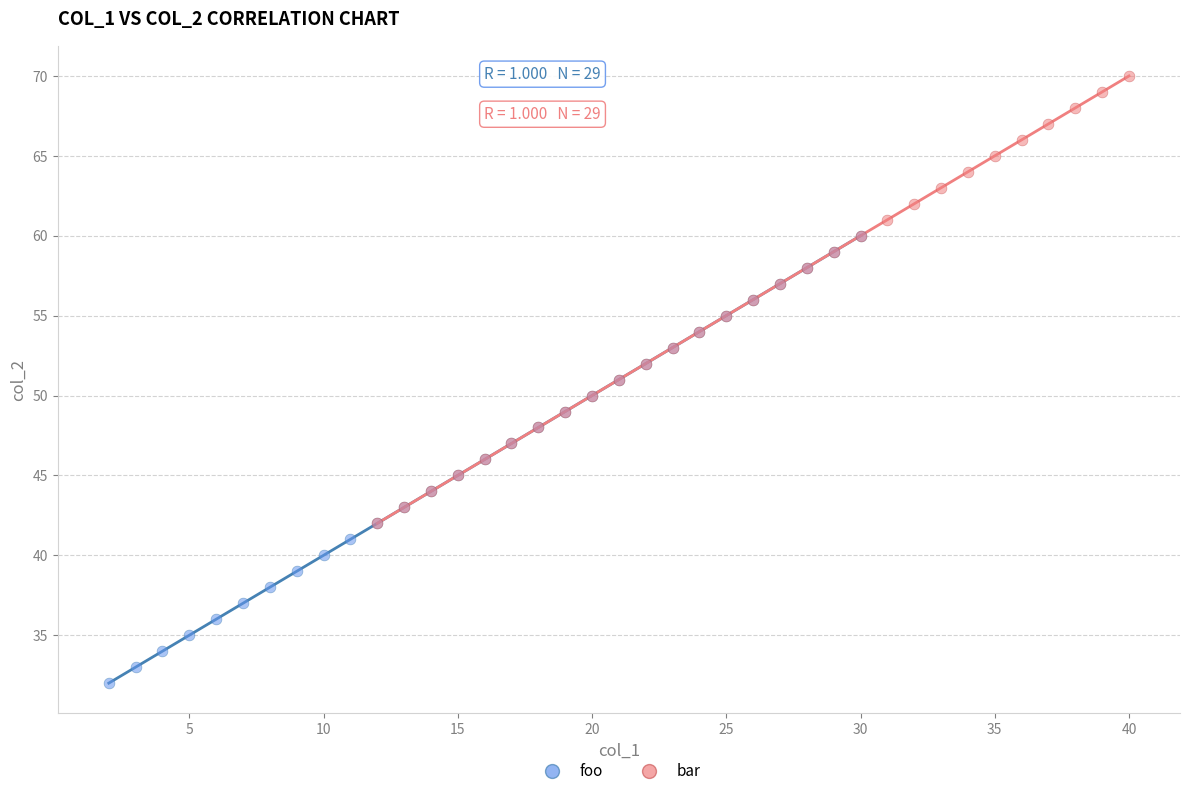

Which series reaches the maximum Y coordinate?

bar